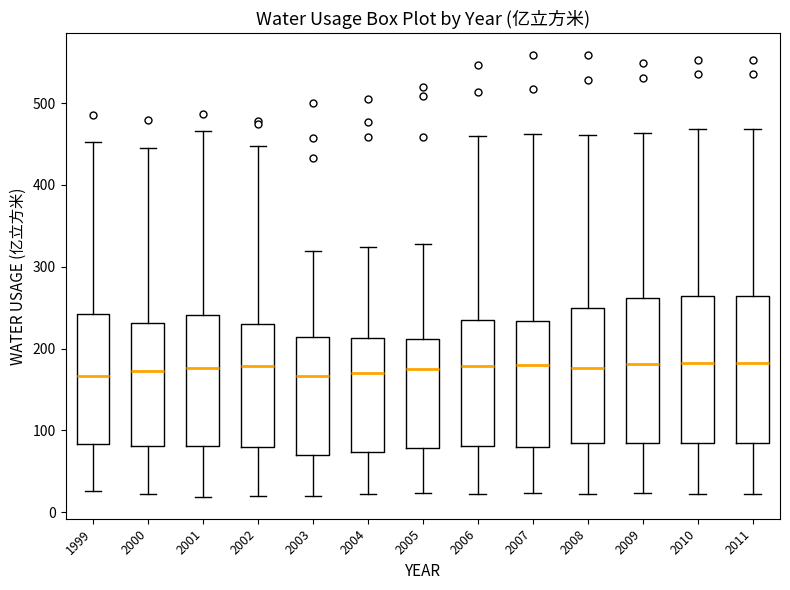

Where is the lower edge of the box at x = 2000 on the y-axis? The values are not printed on the chart, so give them approximately, as read against the axis.

80